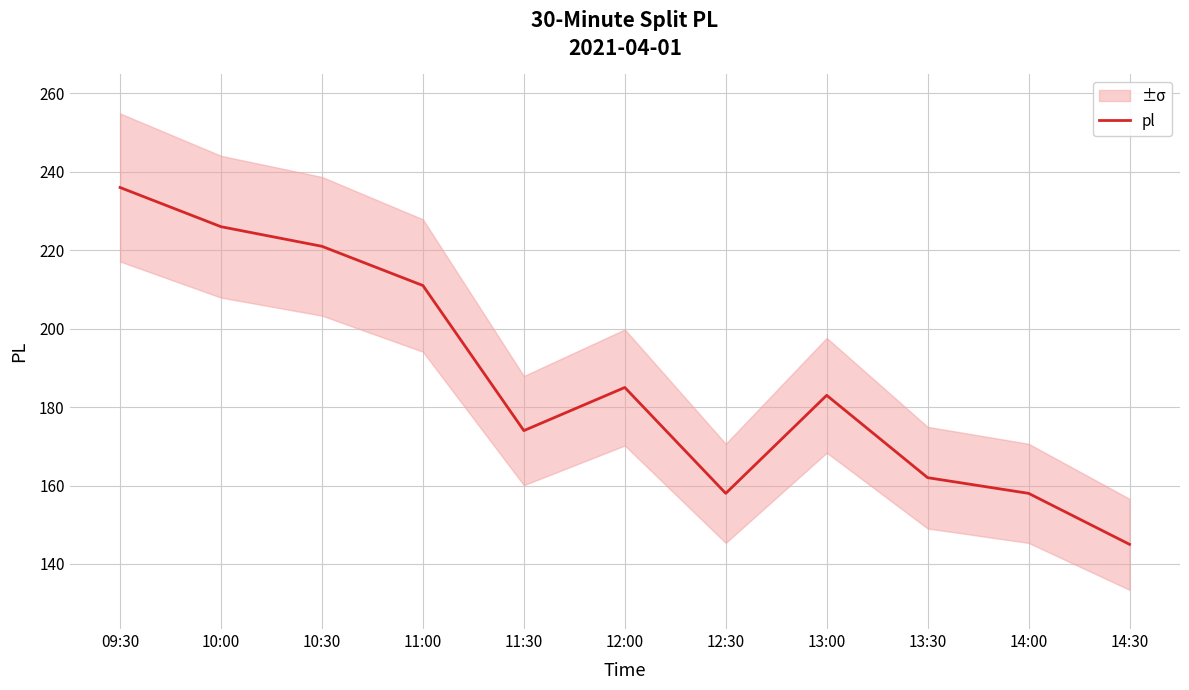

Reading left to right, transcribe all the data shown in this chart.

09:30=236	10:00=226	10:30=221	11:00=211	11:30=174	12:00=185	12:30=158	13:00=183	13:30=162	14:00=158	14:30=145